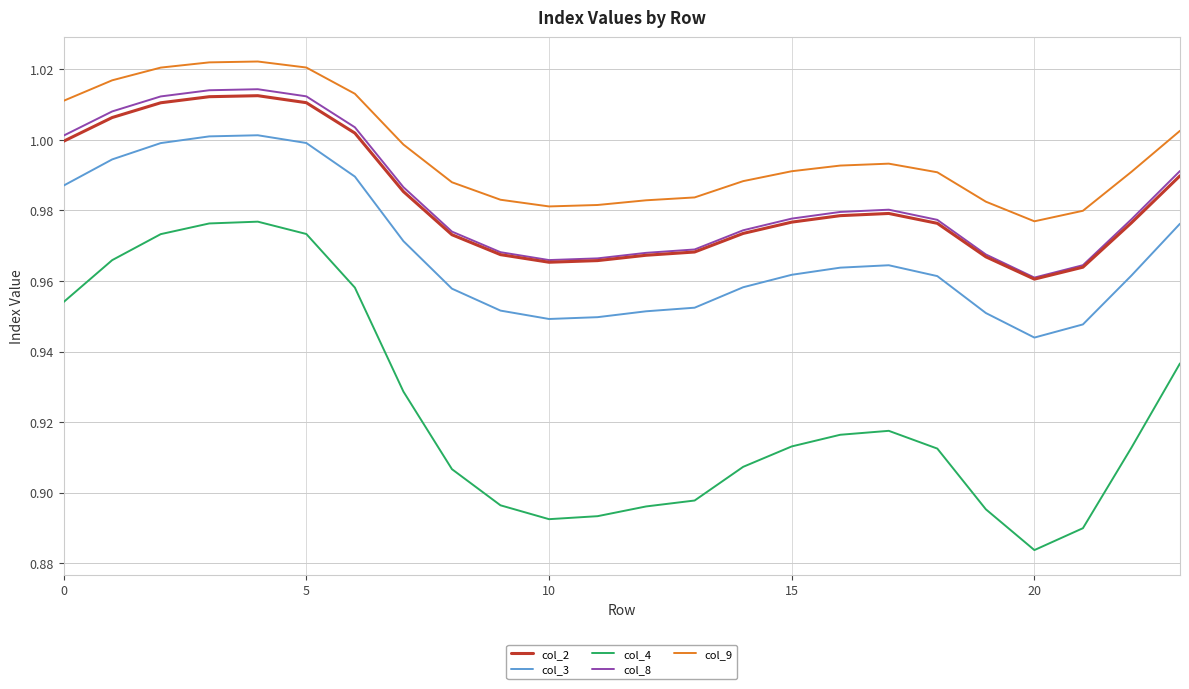

How many lines are shown in the chart?

5